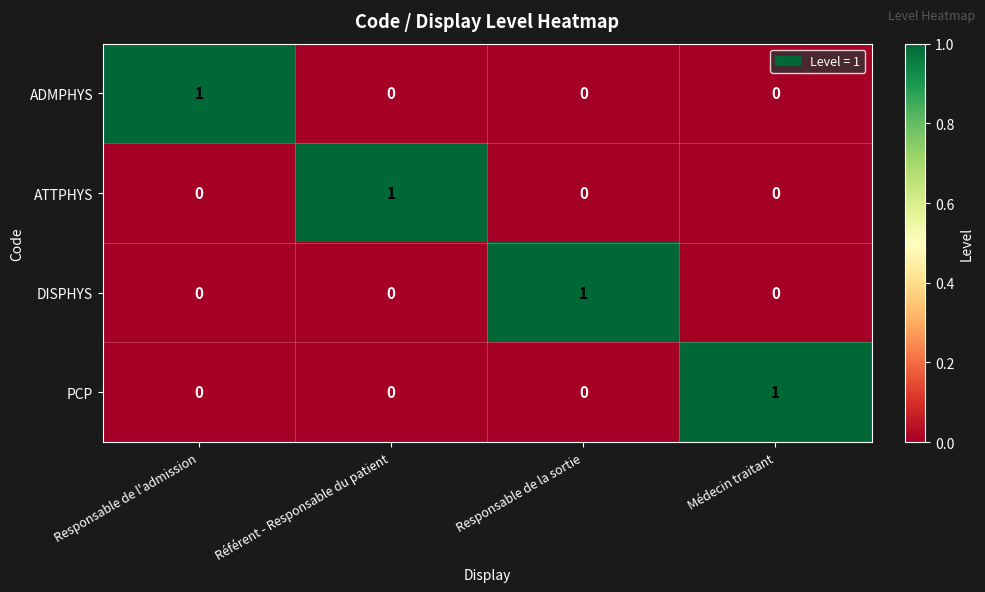

Reading left to right, list all the values displayed in this chart.

ADMPHYS: 1	0	0	0
ATTPHYS: 0	1	0	0
DISPHYS: 0	0	1	0
PCP: 0	0	0	1